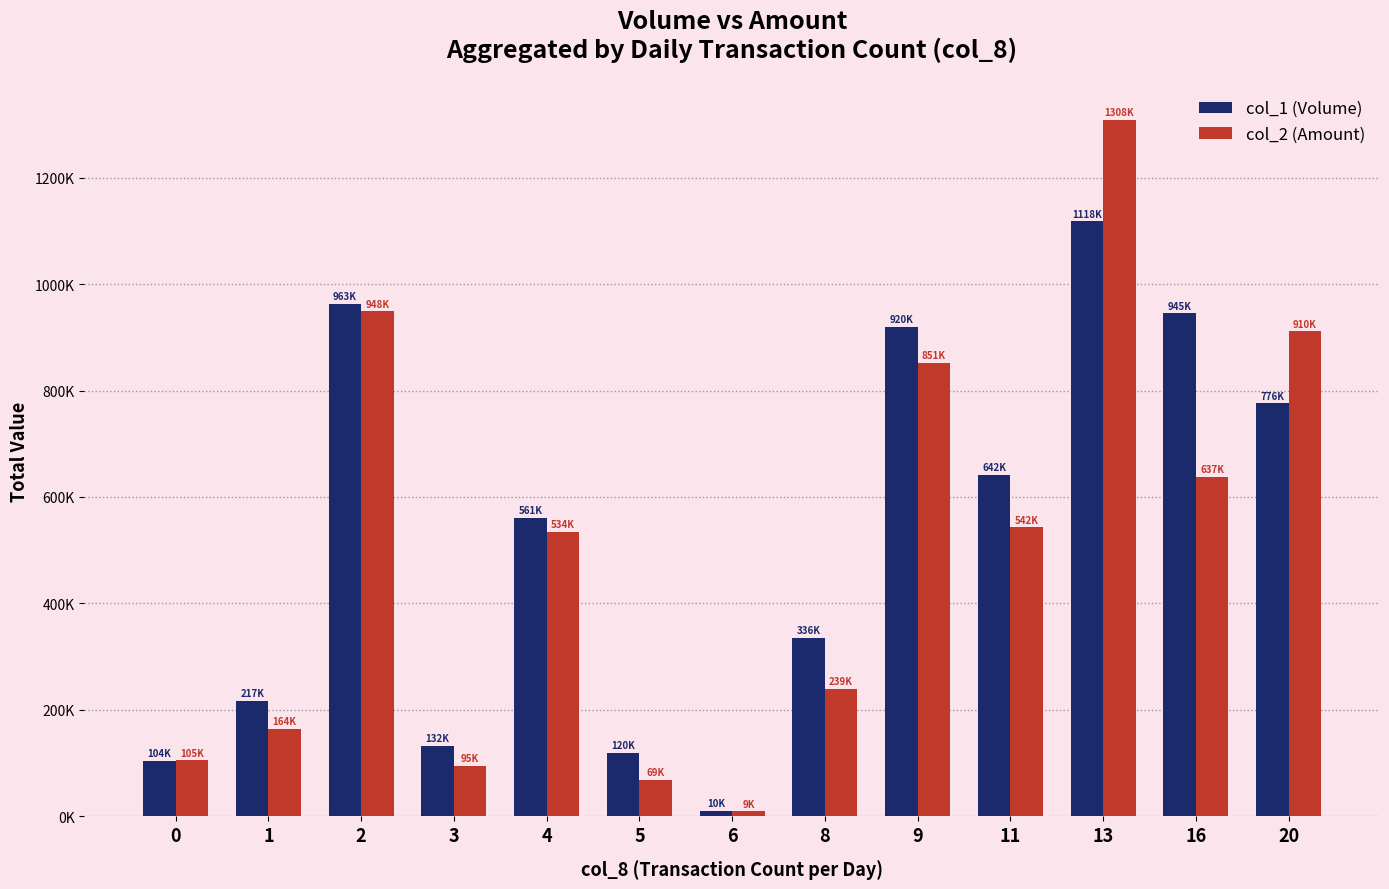

Reading left to right, extract all data points from this chart.

col_1 (Volume): 104000	217000	963000	132000	561000	120000	10000	336000	920000	642000	1118000	945000	776000
col_2 (Amount): 105100	164310	948810	95610	534040	69000	9300	239890	851830	542780	1308080	637400	910880